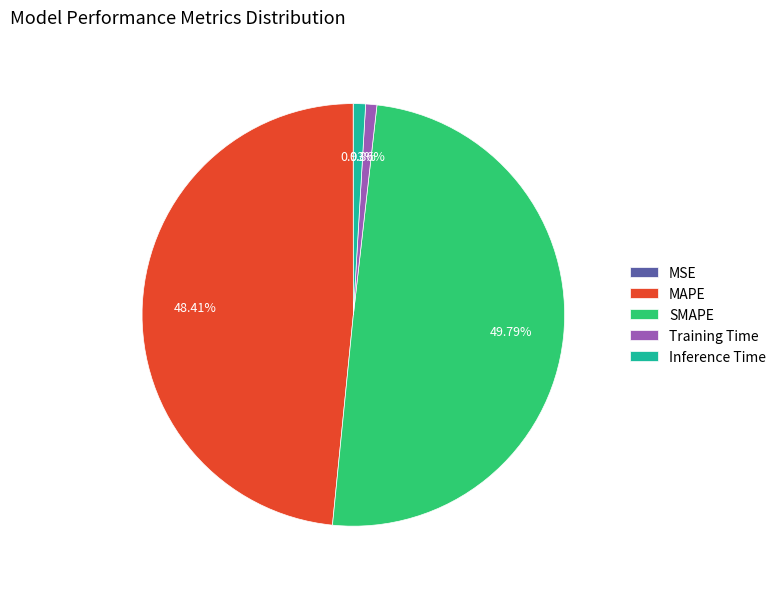

To the nearest percent, what portion does Inference Time represent?

1%